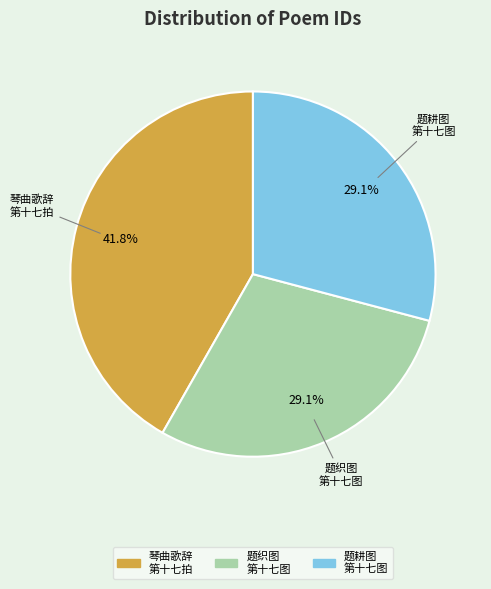

Is there a majority slice in this chart?

No